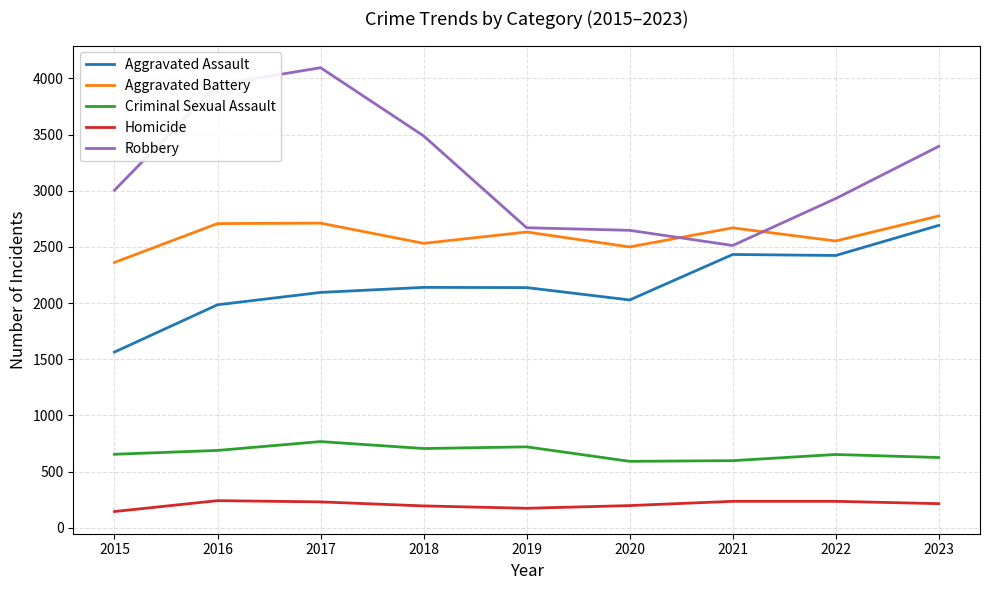

Count the number of categories in the chart.

9